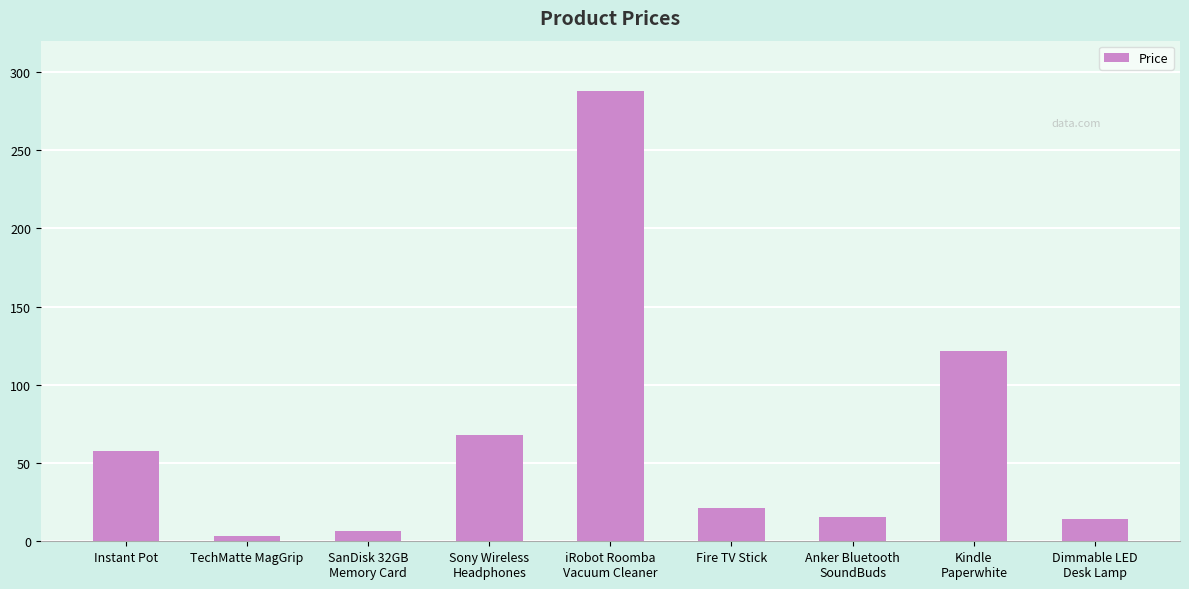

True or false: the data shows 21.4 at Fire TV Stick.

True